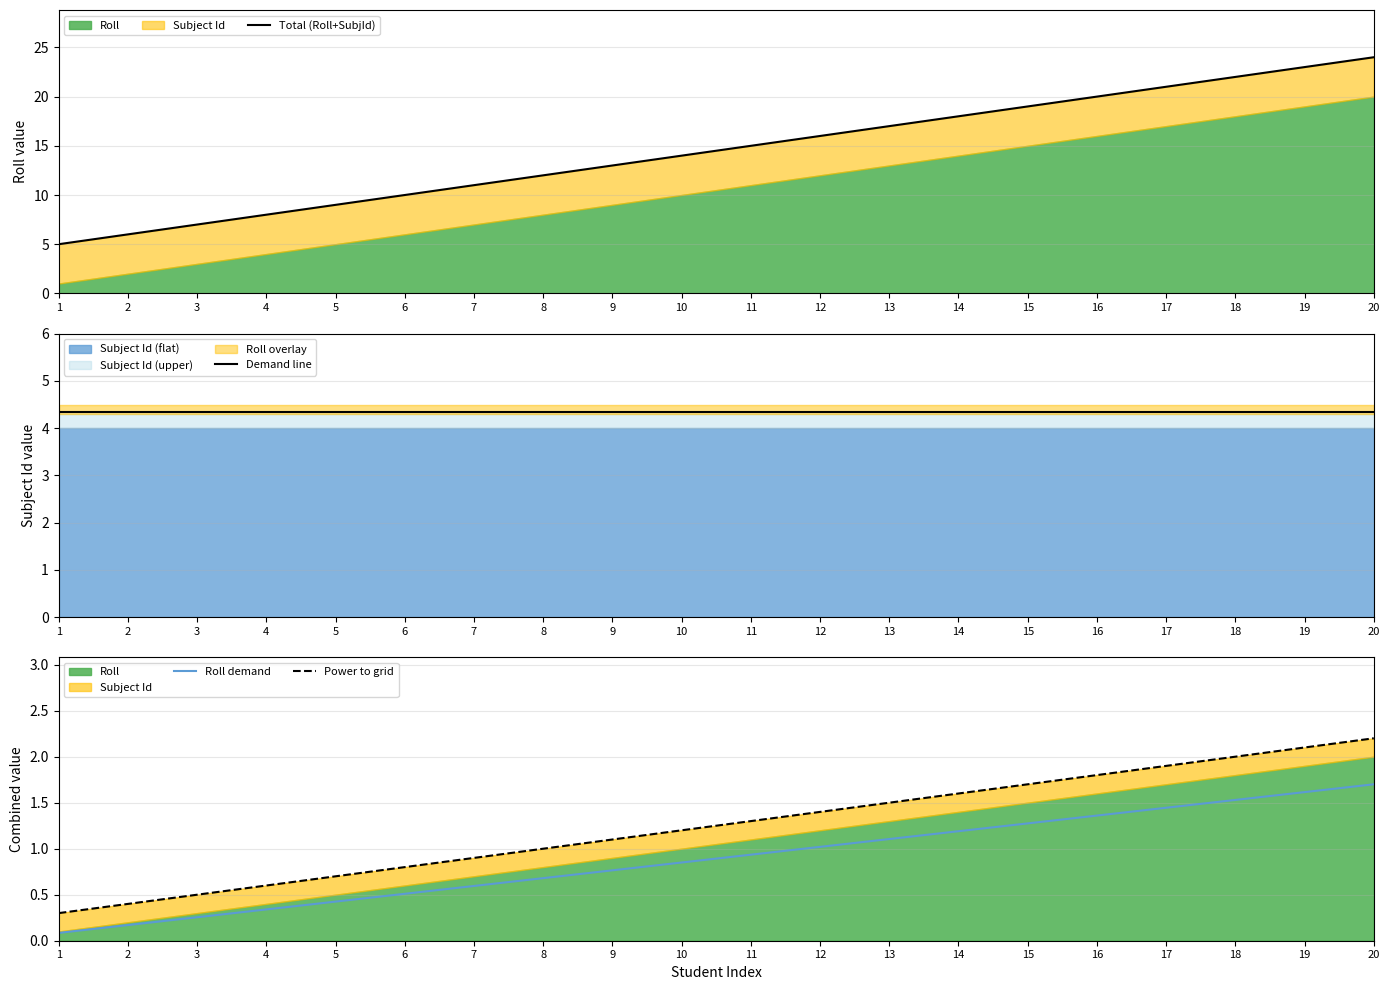

Does the chart display data point markers on the line(s)?

No